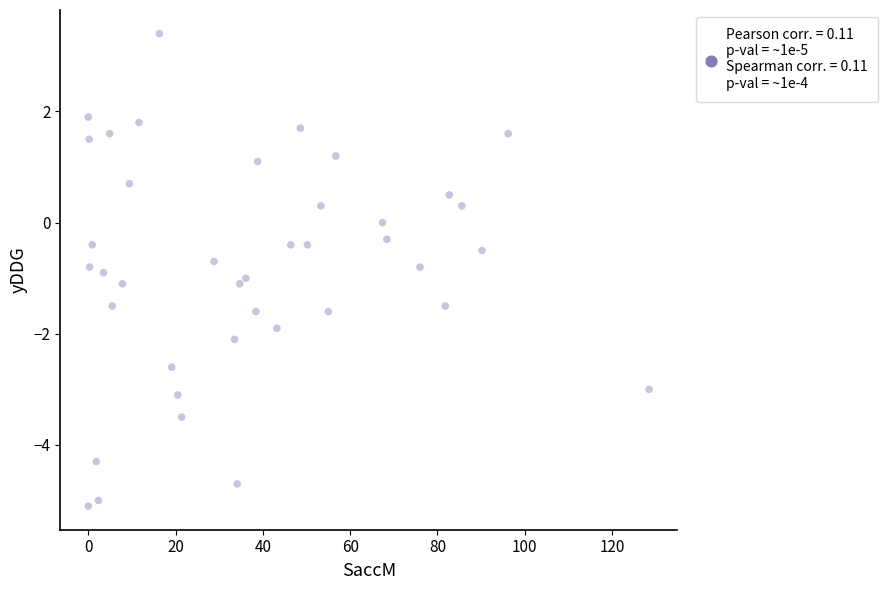

What is the range of X values (max minus min)?

128.5